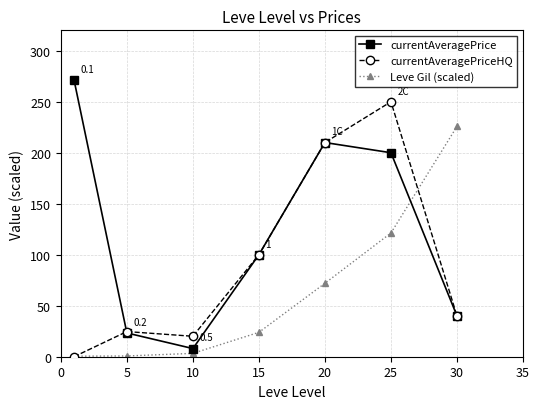

How many interior local valleys does the currentAveragePrice series have?

1